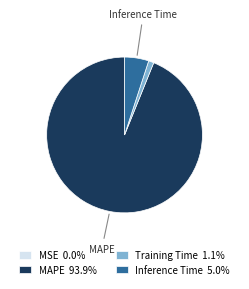

Is there any slice that represents more than half of the pie?

Yes